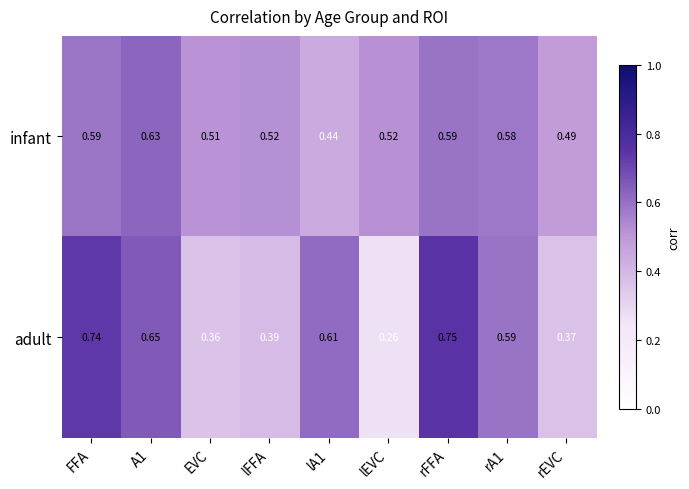

Which series has the largest range (max minus min)?

adult